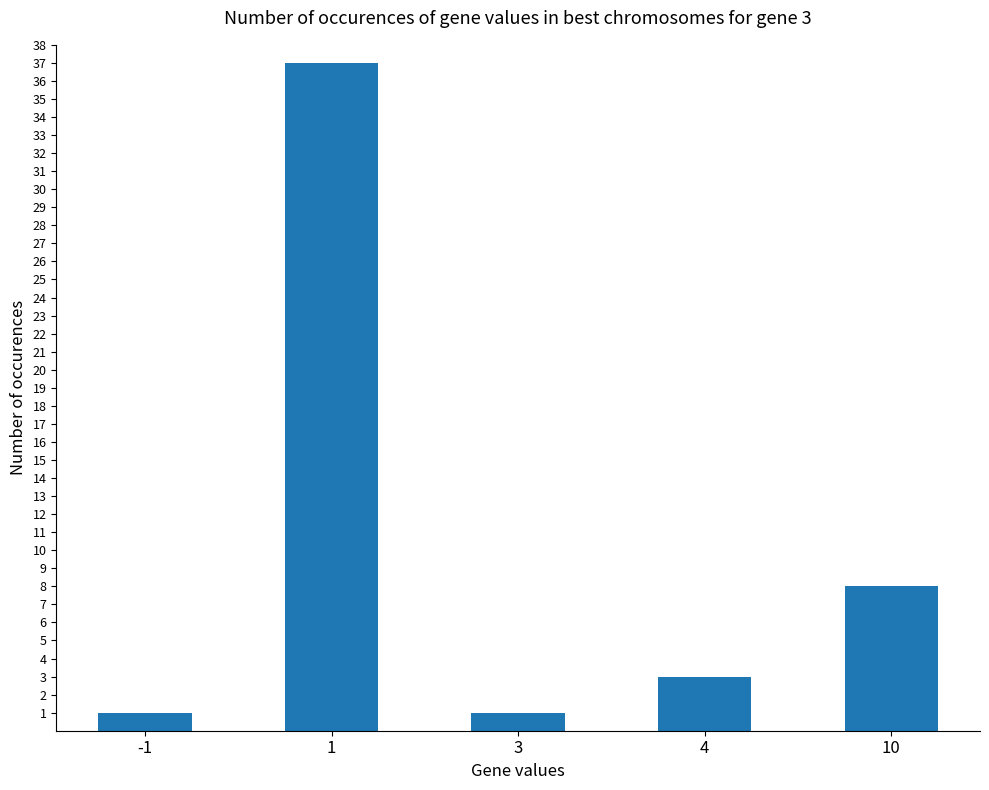

Reading left to right, what are all the values shown in this chart?

1	37	1	3	8